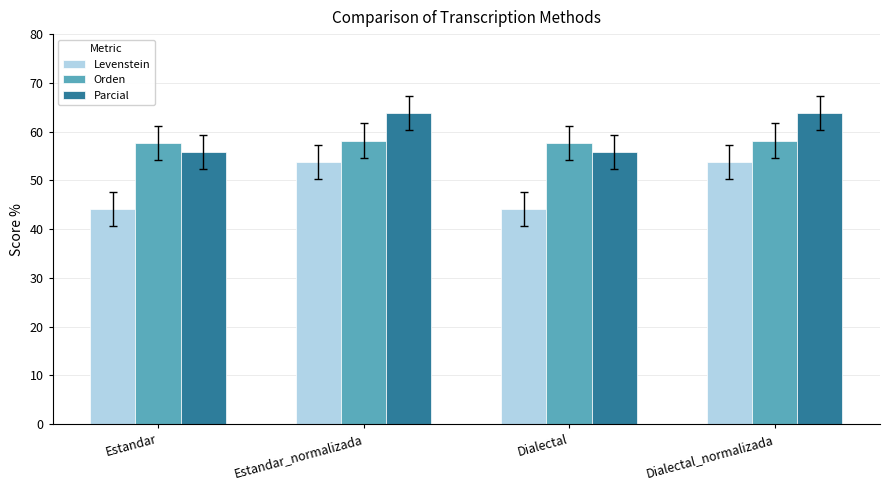

Does the chart contain stacked bars?

No